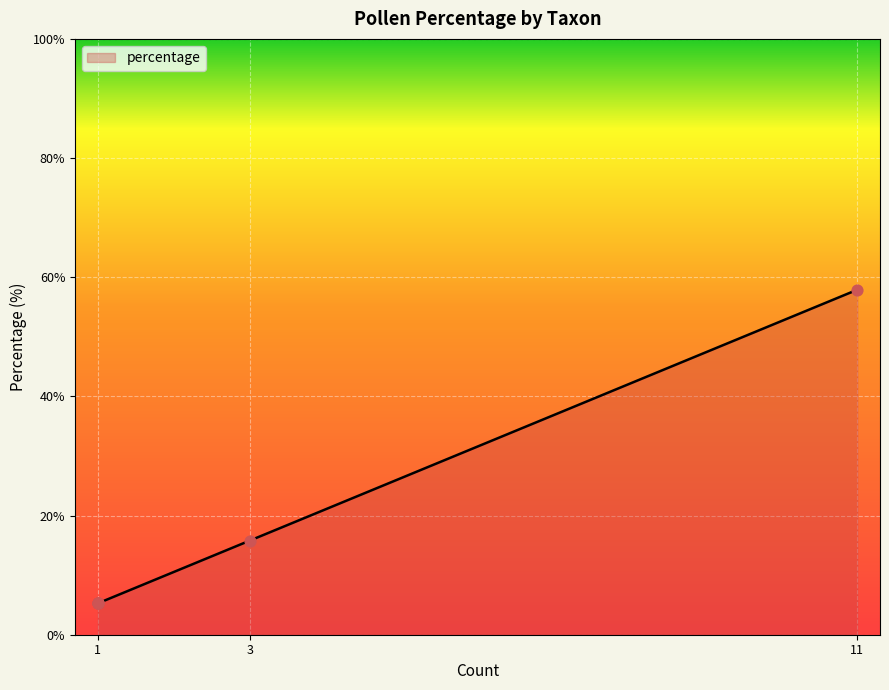

What is the change in value from Betula nana-type to Sphagnum?

+52.6